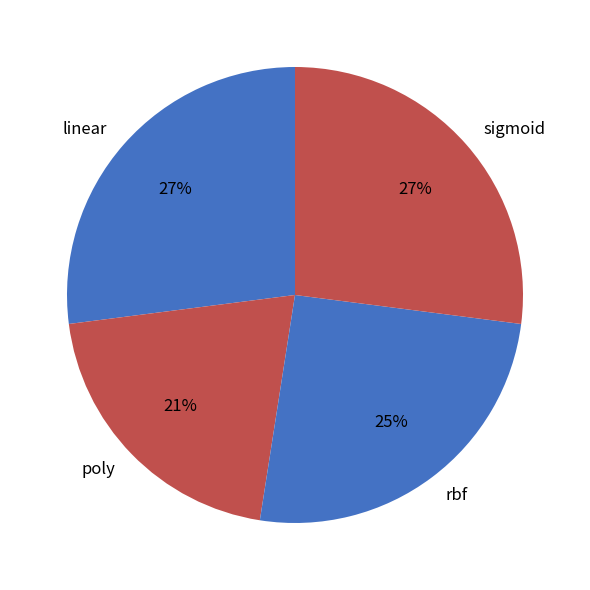

To the nearest percent, what is the average slice percentage?

25%